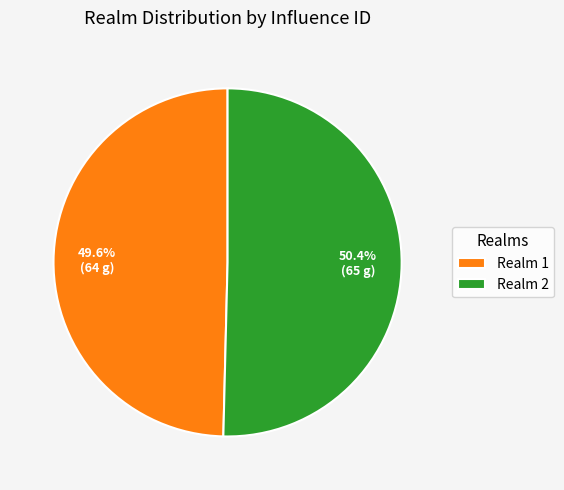

Between Realm 2 and Realm 1, which is larger?

Realm 2